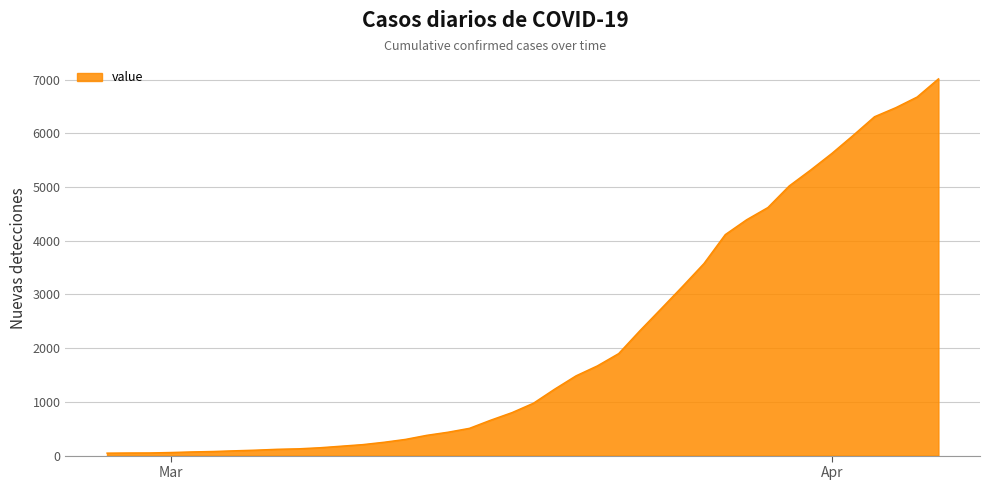

What is the greatest value displayed?

7013